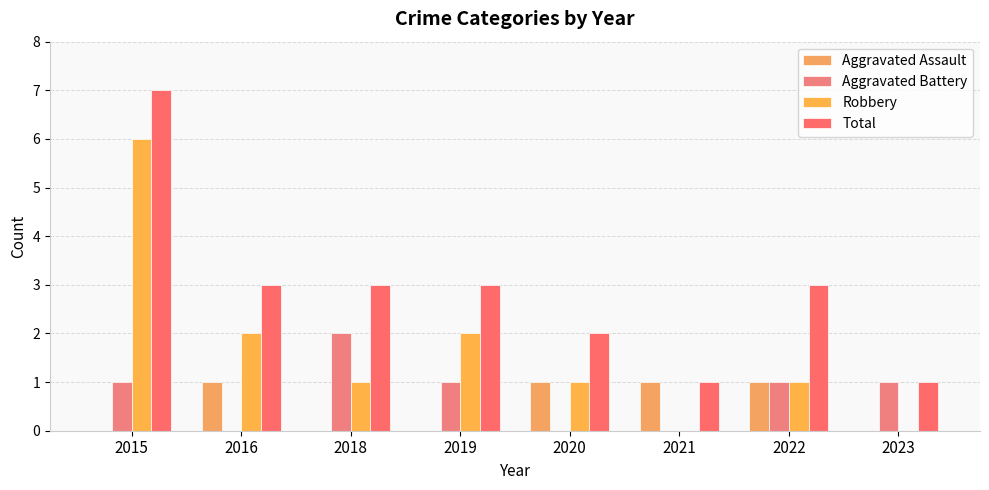

Reading left to right, extract all data points from this chart.

Aggravated Assault: 2015=0	2016=1	2018=0	2019=0	2020=1	2021=1	2022=1	2023=0
Aggravated Battery: 2015=1	2016=0	2018=2	2019=1	2020=0	2021=0	2022=1	2023=1
Robbery: 2015=6	2016=2	2018=1	2019=2	2020=1	2021=0	2022=1	2023=0
Total: 2015=7	2016=3	2018=3	2019=3	2020=2	2021=1	2022=3	2023=1